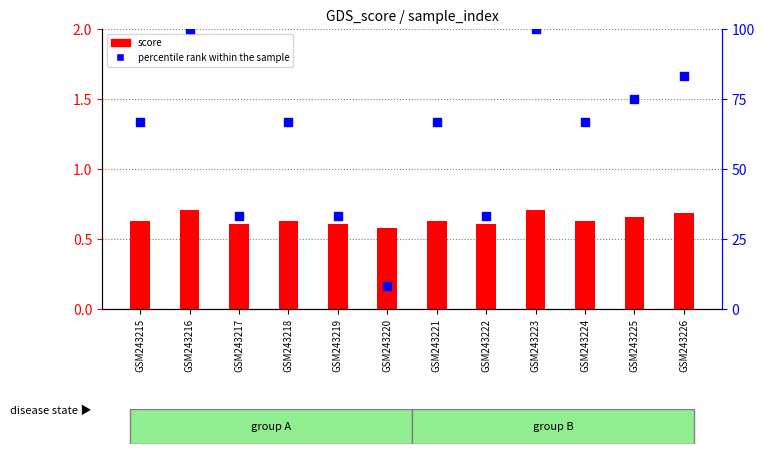

What are all the series names shown in the legend?

score, percentile rank within the sample